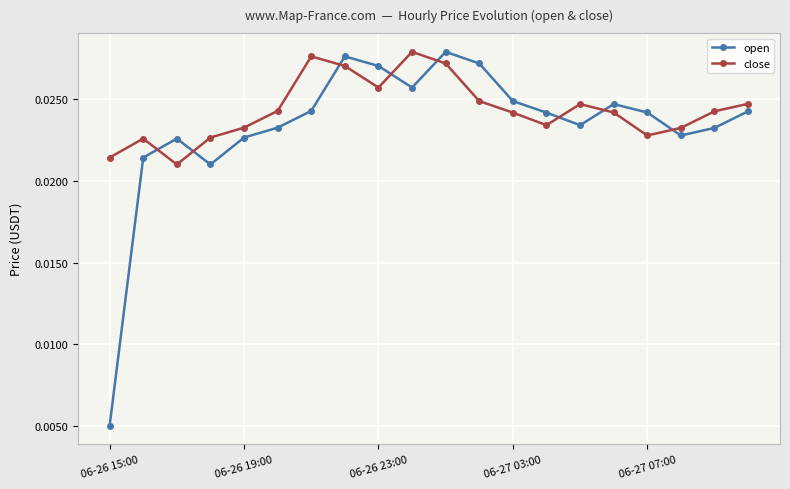

At how many categories does at least one series exceed 0?

20